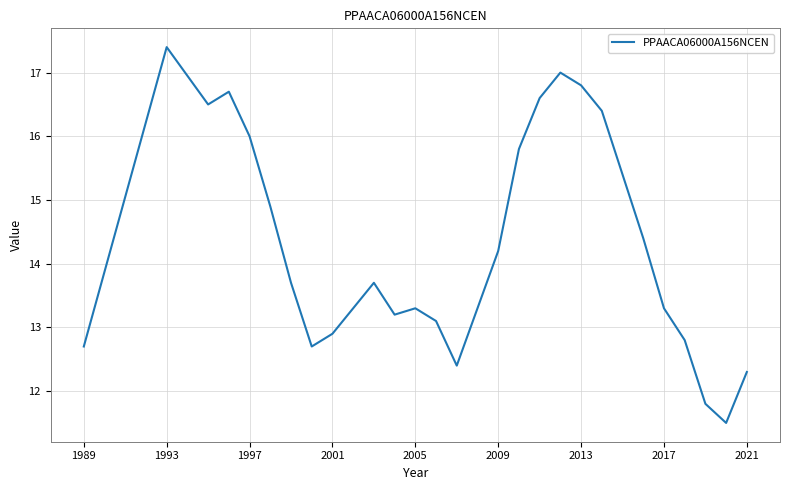

Does the chart have visible grid lines?

Yes